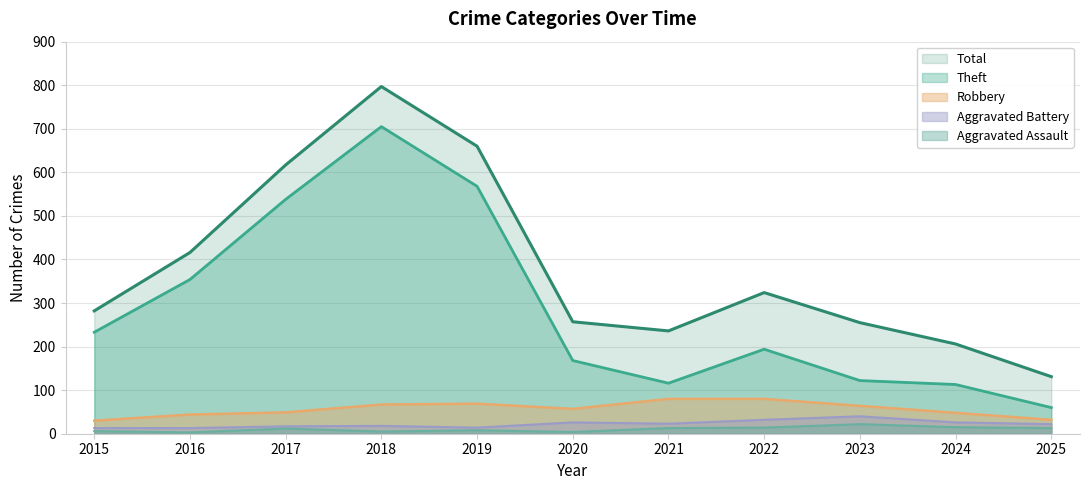

Is it true that Aggravated Battery equals 8 at 2015?

False